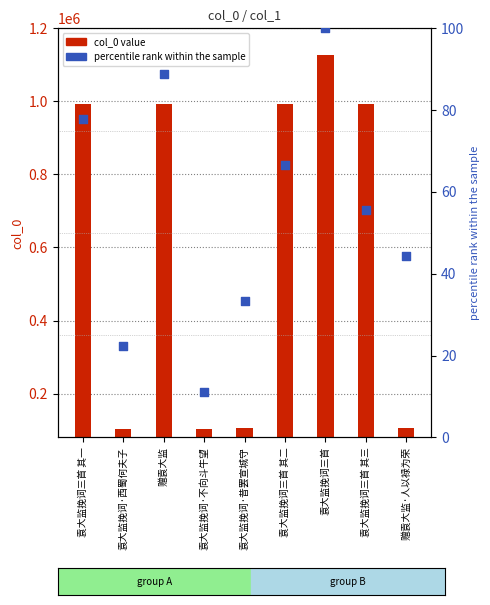

What is the total value across all series at 袁大监挽词三首?

1126556.0